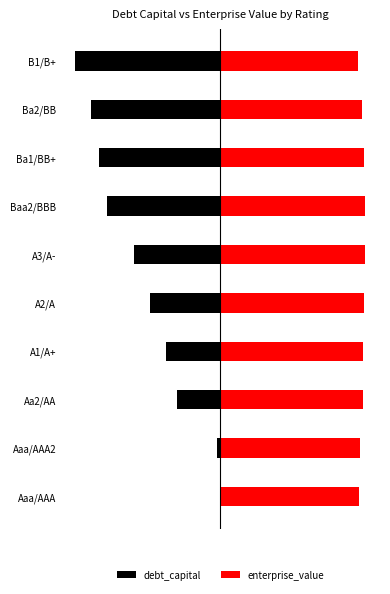

At 5, list the series in order from smallest to largest.

debt_capital, enterprise_value